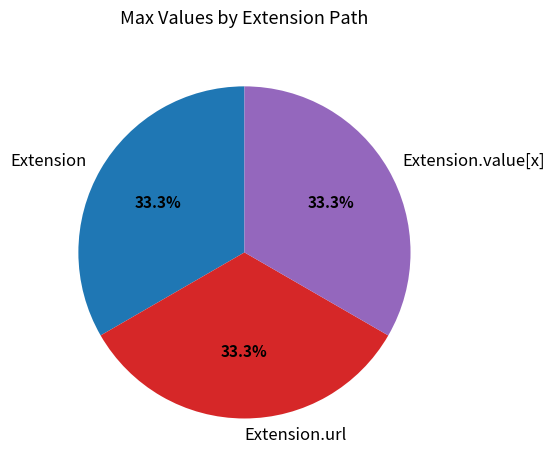

True or false: Extension accounts for 18% of the total.

False